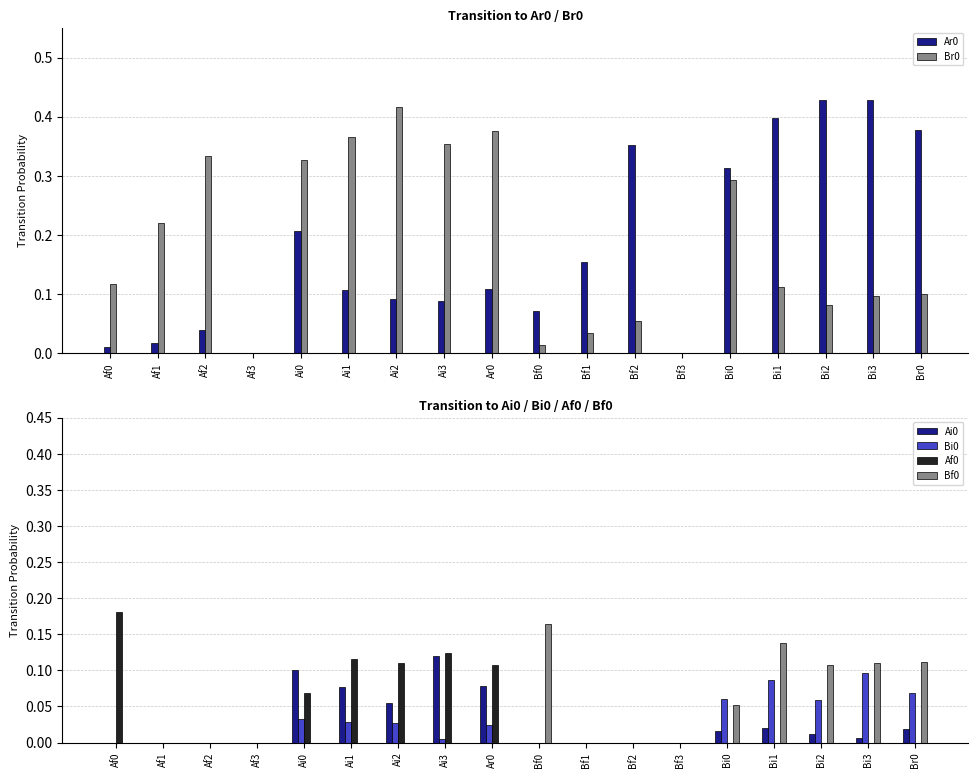

What is the difference between the highest and lowest values at Bf2?

0.4